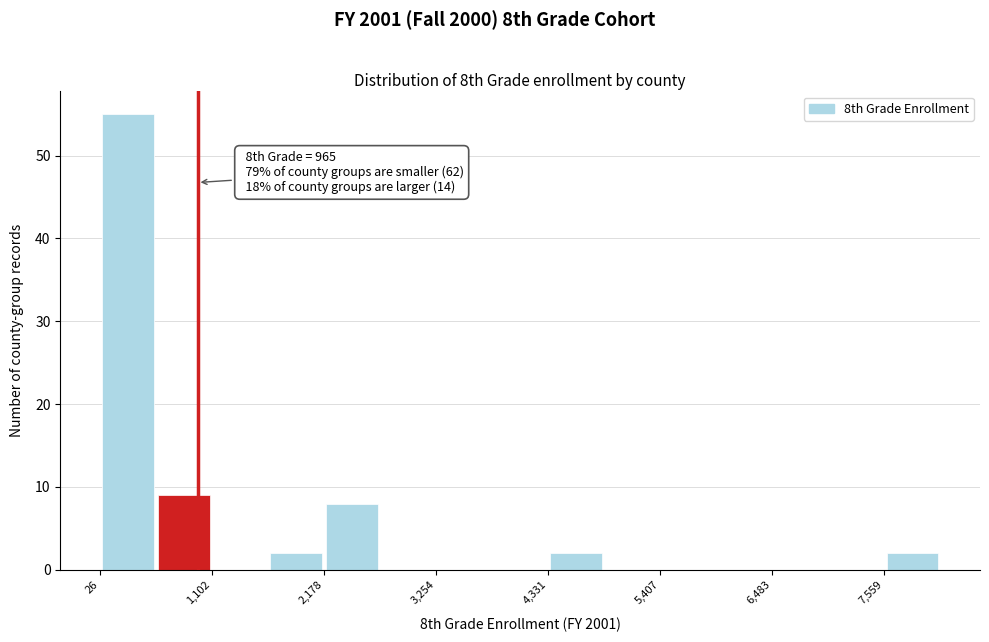

Around what value on the x-axis is the tallest bar? Give the approximate position of its centre, as read against the axis.

200